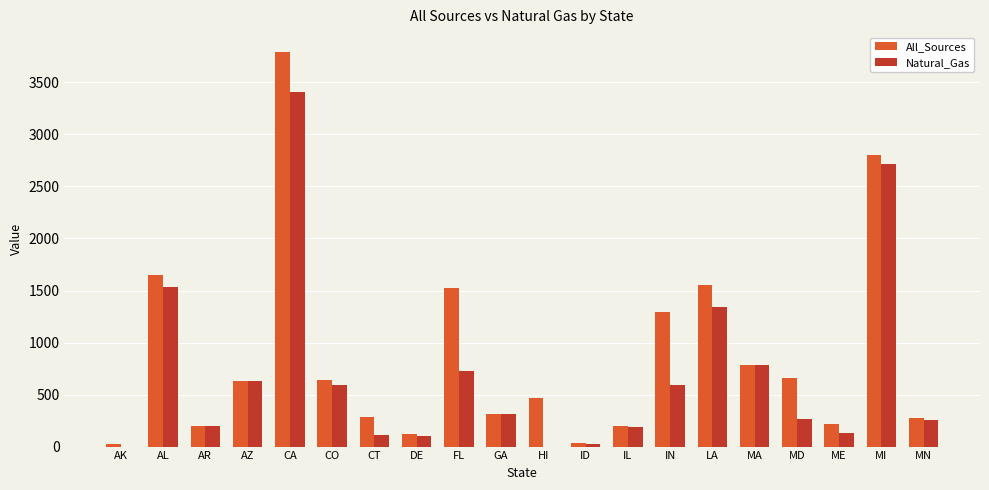

What is the sum of the All_Sources values at MD and LA?

2220